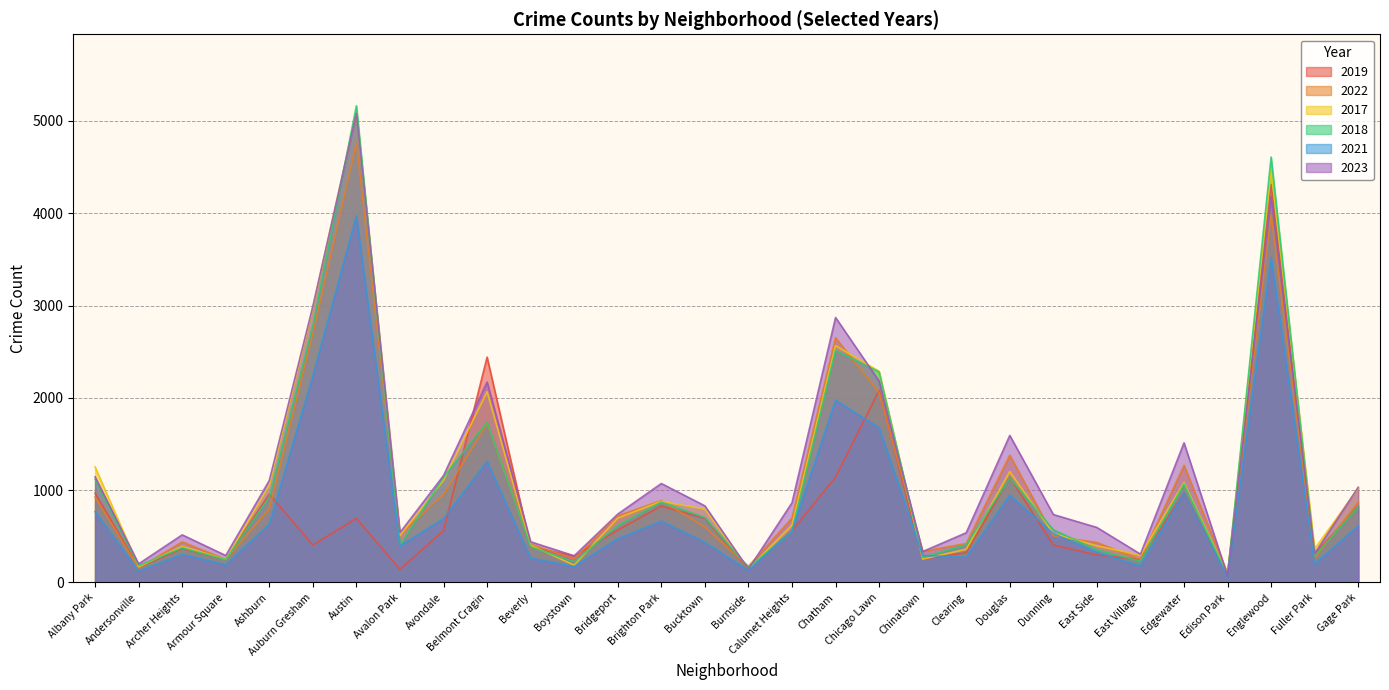

What is the difference between the second highest and second lowest values in the 2021 series?

3396